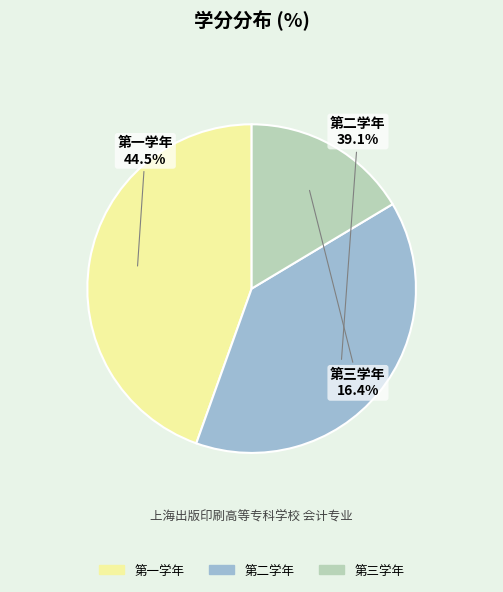

To the nearest percent, what is the average slice percentage?

33%